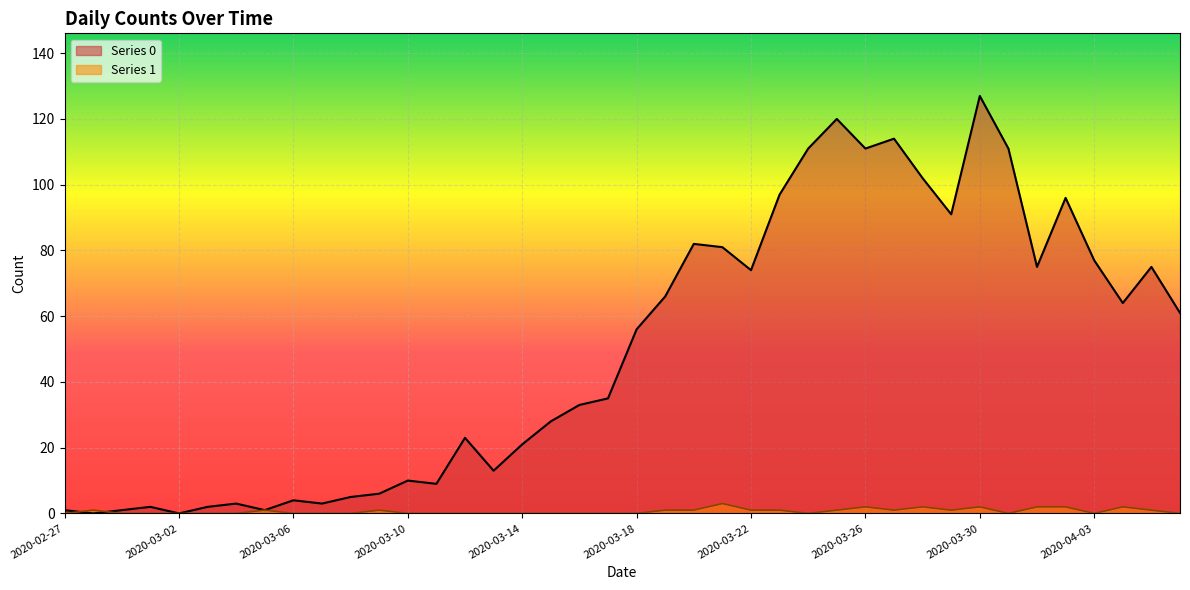

How many times do Series 1 and Series 0 cross each other?

2